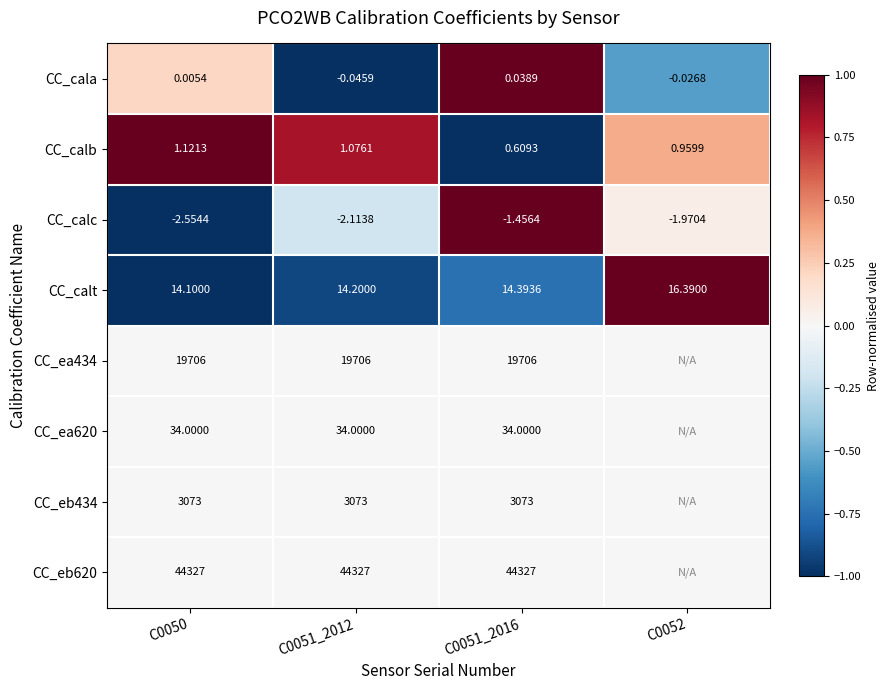

Is the value of CC_ea434 at C0050 greater than the value of CC_eb434 at C0051_2012?

Yes